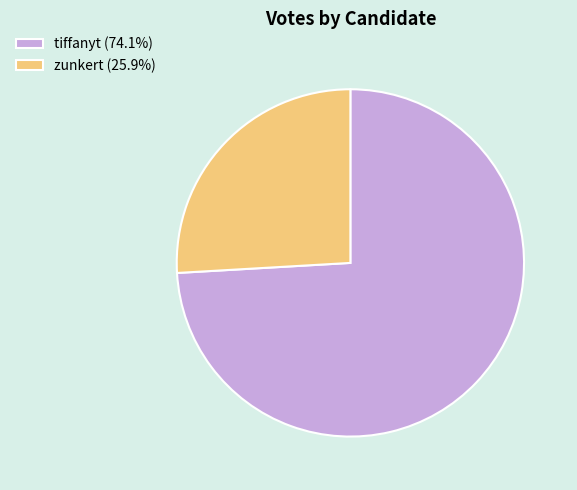

Is it true that zunkert is 34% of the pie?

False